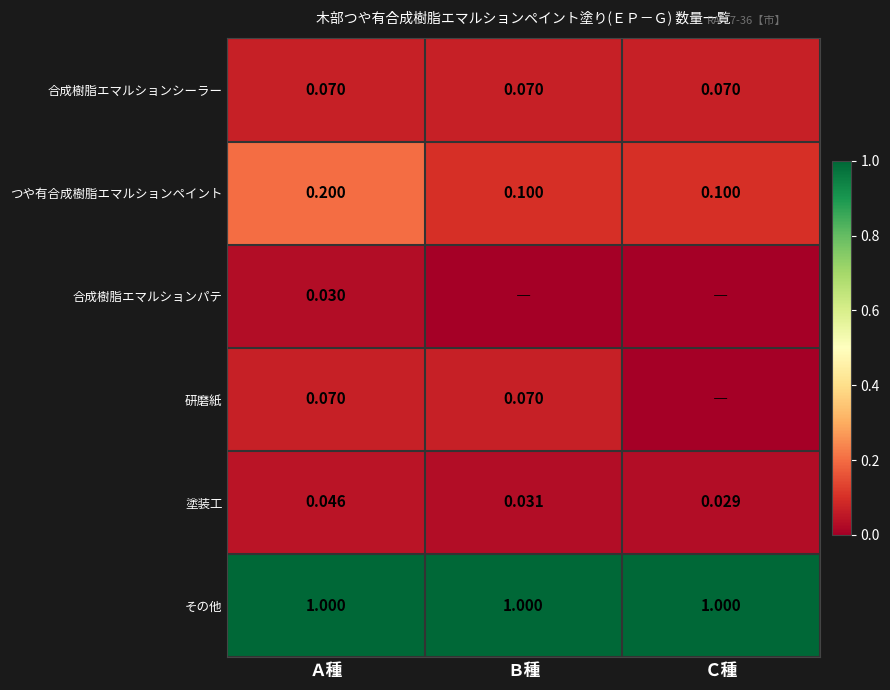

Is it true that 合成樹脂エマルションパテ equals 0.0 at Ｃ種?

True